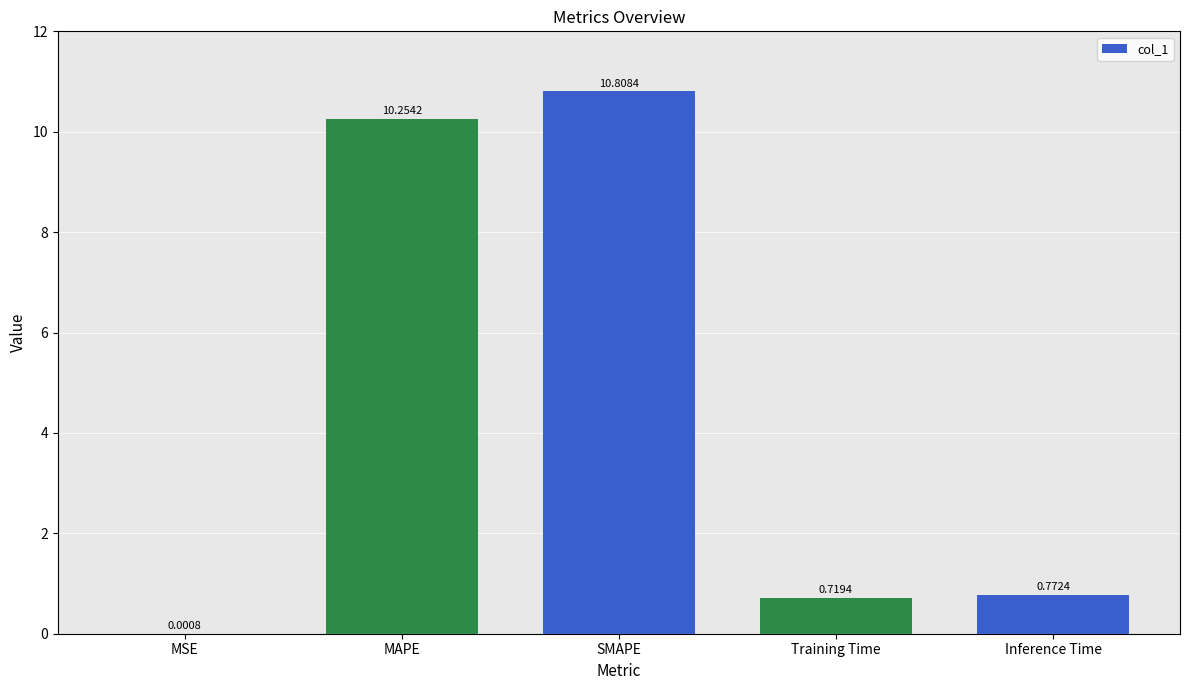

At which label is the value closest to 5?

Inference Time